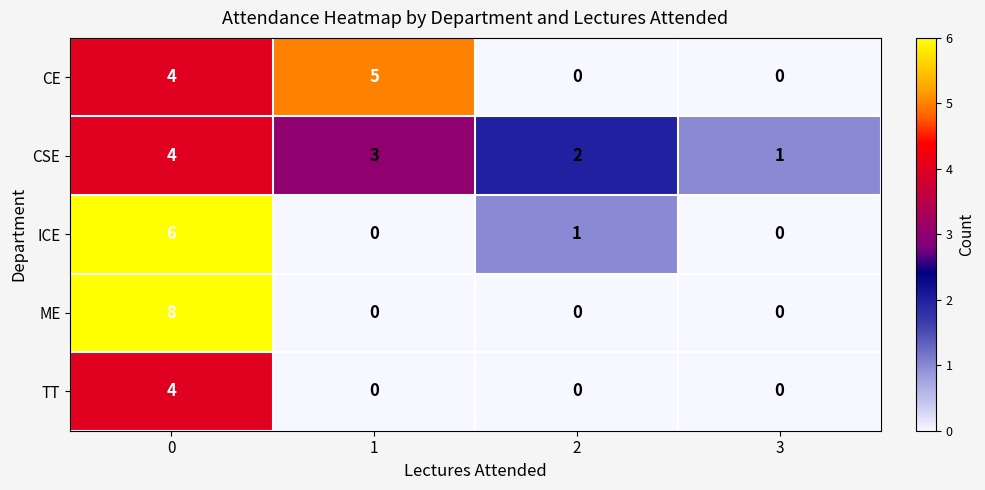

What is the sum of all CE values?

9